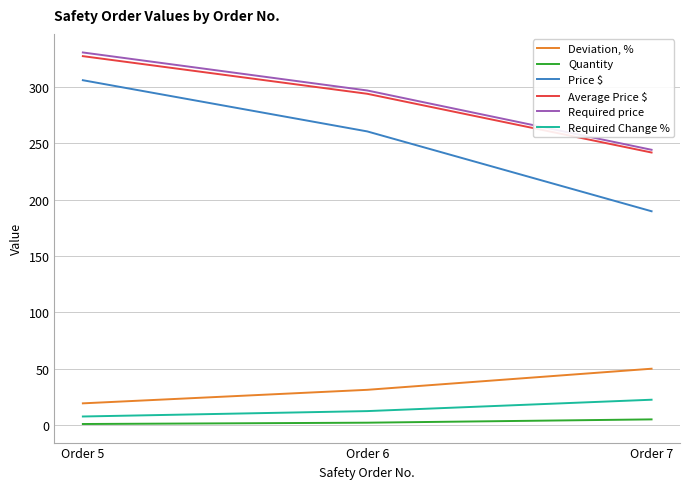

The Required price series shows 553.4 at Order 5. True or false?

False